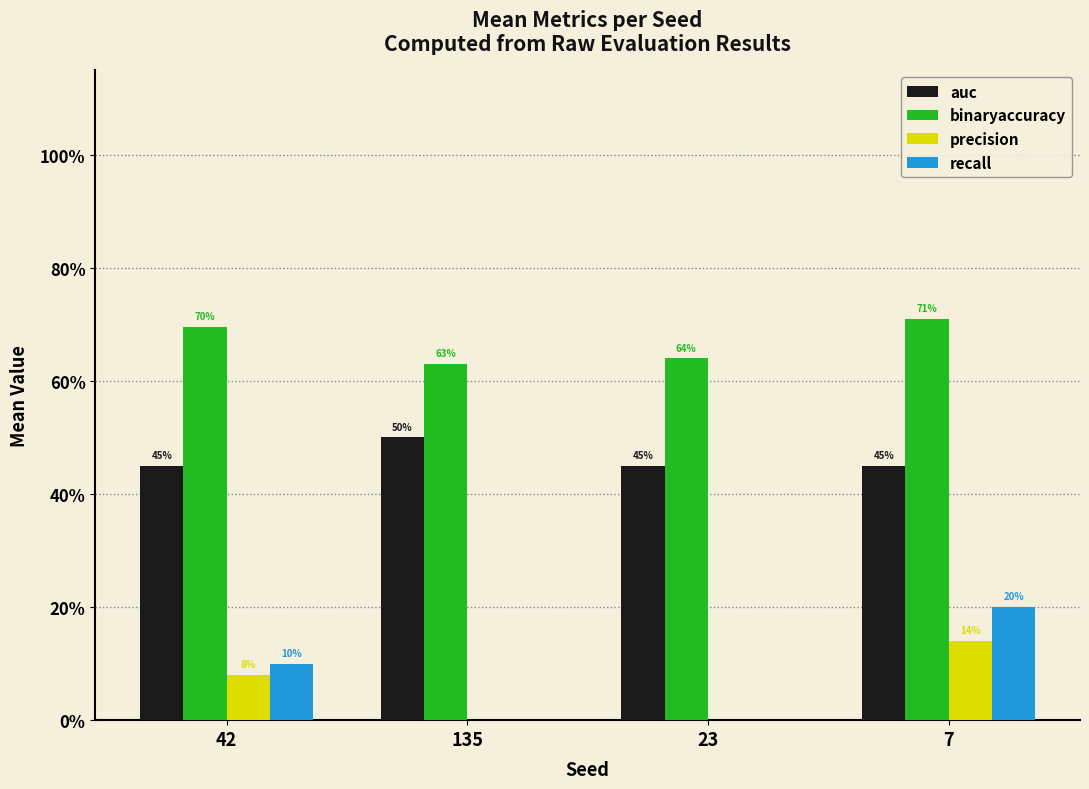

What are all the series names shown in the legend?

auc, binaryaccuracy, precision, recall